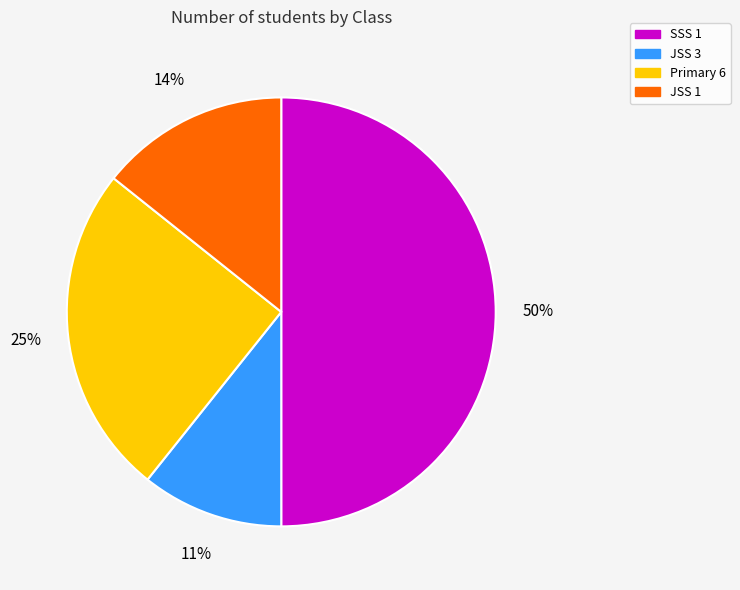

To the nearest percent, what is the average slice percentage?

25%